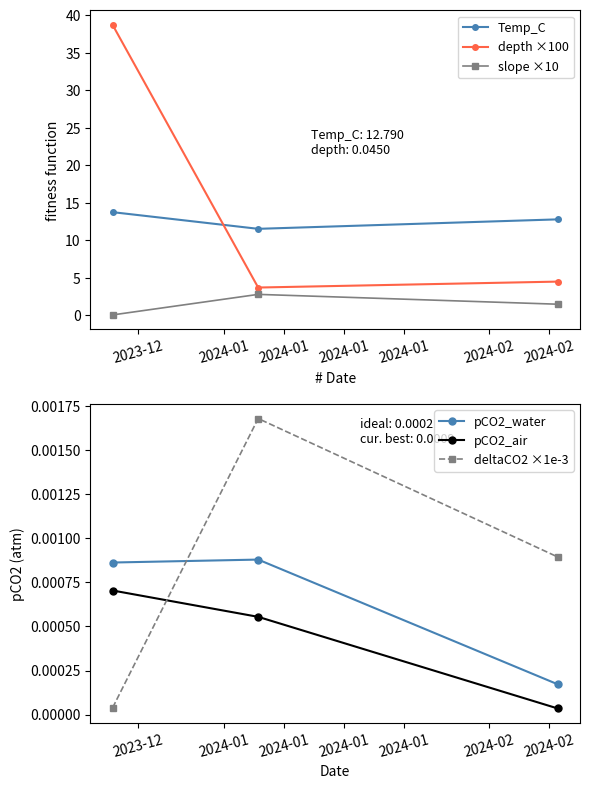

How many pCO2_water values are between 0 and 1?

3